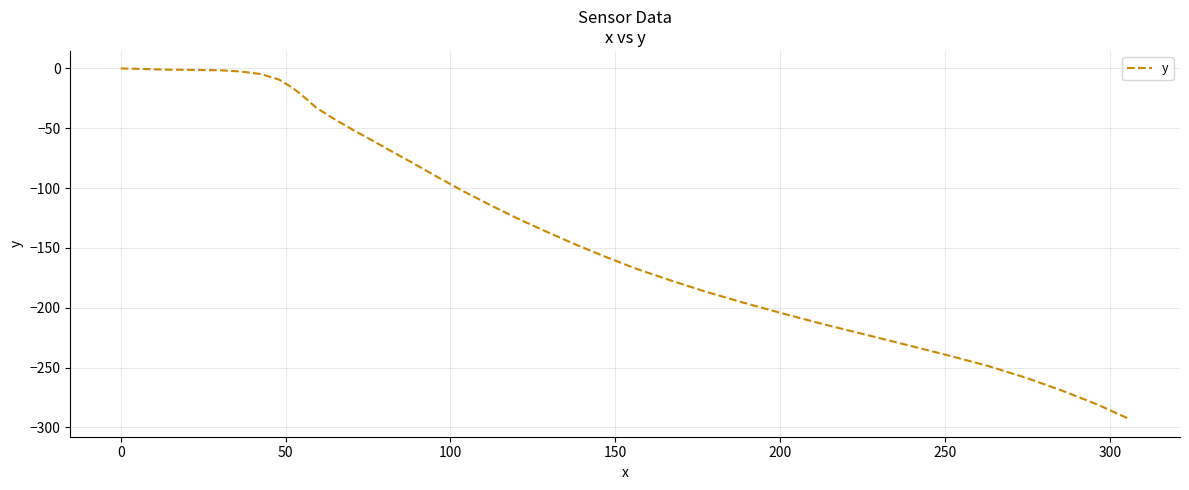

What is the minimum value shown in the chart?

-293.2